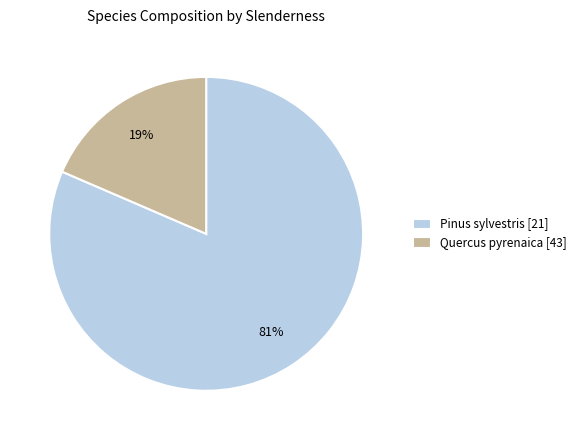

Is there a majority slice in this chart?

Yes